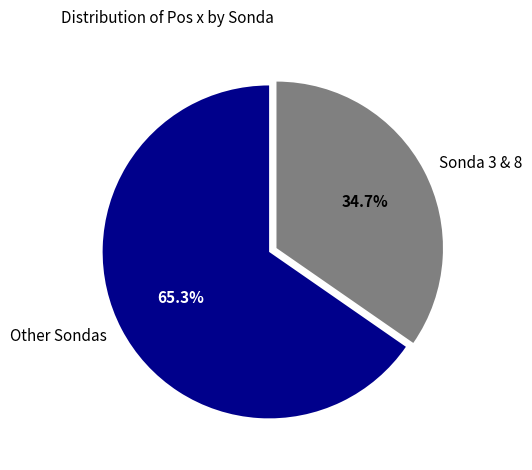

Rank the categories by value from lowest to highest.

Sonda 3 & 8, Other Sondas